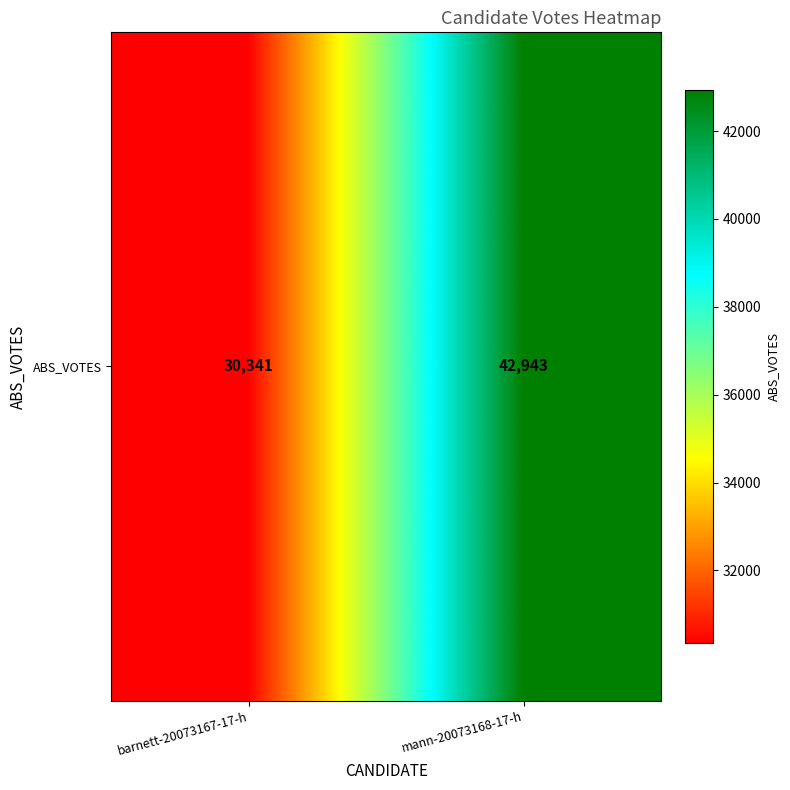

List the labels in order of value, smallest first.

barnett-20073167-17-h, mann-20073168-17-h